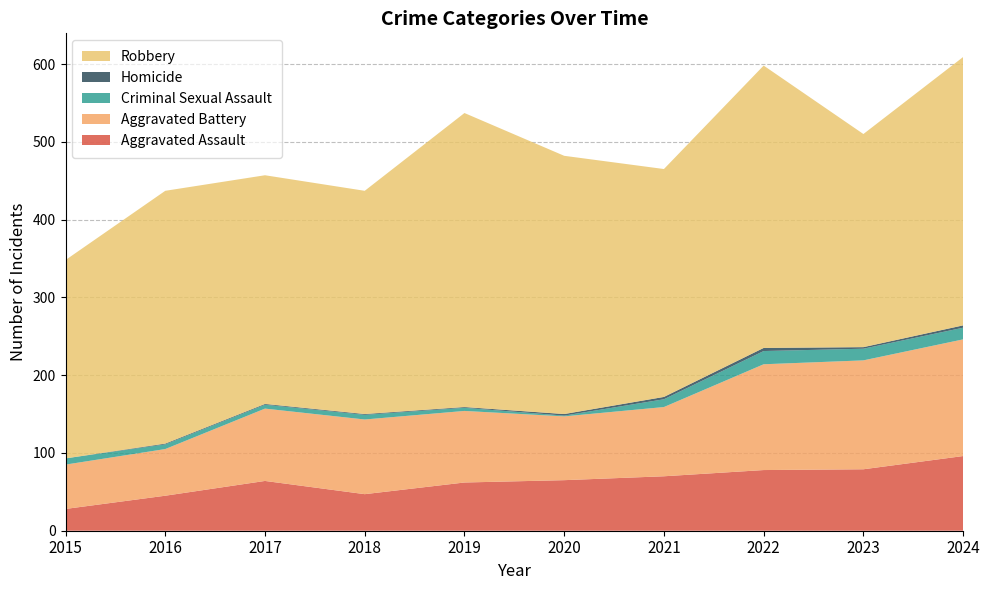

Reading left to right, extract all data points from this chart.

Aggravated Assault: 28	45	64	47	62	65	70	78	79	96
Aggravated Battery: 57	60	93	96	92	82	89	136	140	150
Criminal Sexual Assault: 8	6	5	6	4	1	10	17	15	15
Homicide: 0	1	1	1	1	2	3	4	2	3
Robbery: 255	325	294	287	378	332	293	363	274	345